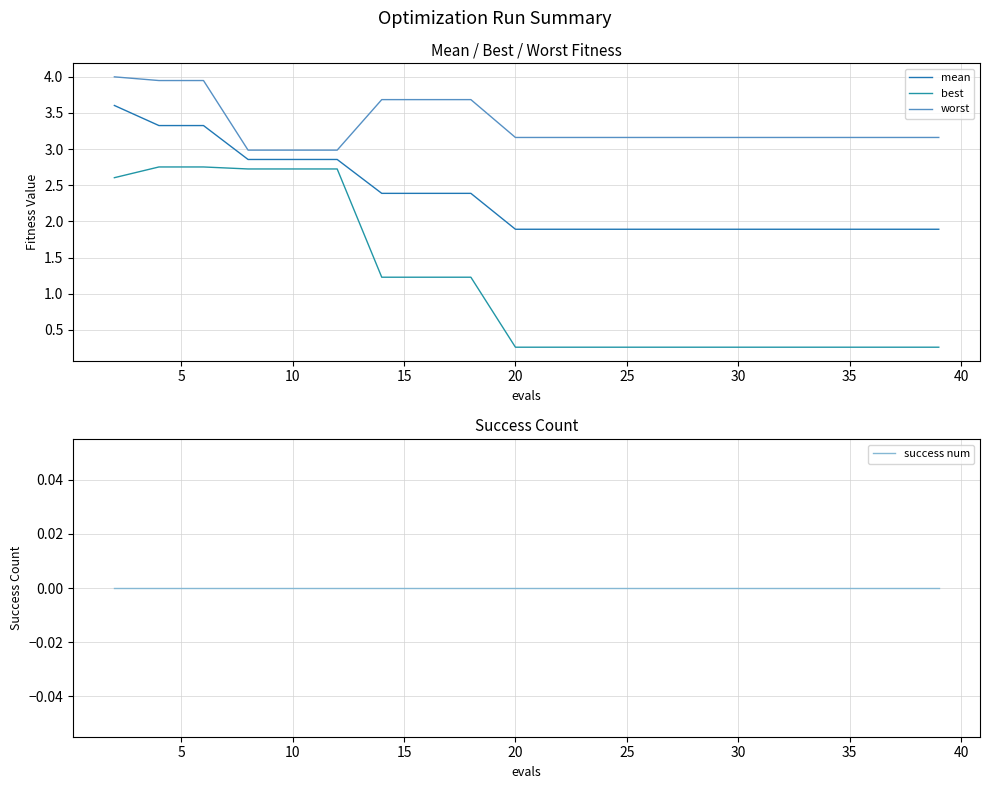

True or false: success num has a value of 0.0 at 15.

True